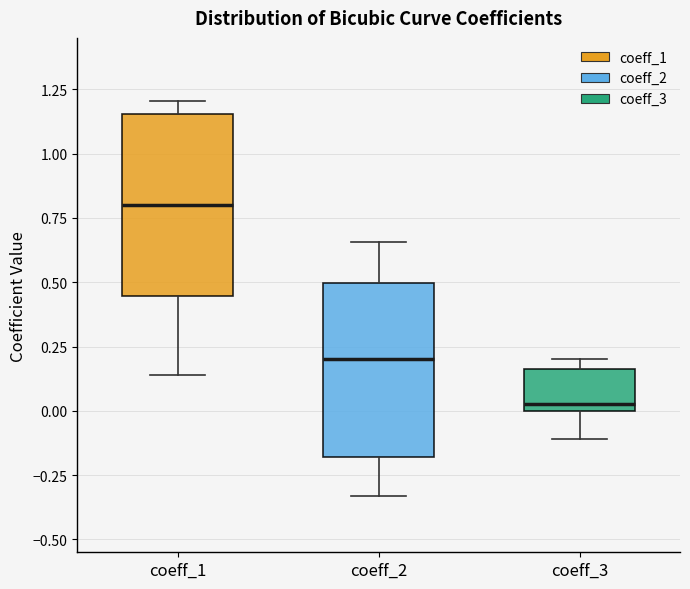

Reading left to right, read every box against the y-axis: the position of its median line, the range the box covers, and the ends of its whiskers. The values are not printed on the chart, so give them approximately, as read against the axis.

coeff_1: median 0.80, box 0.45 to 1.15, whiskers 0.15 to 1.20
coeff_2: median 0.20, box -0.20 to 0.50, whiskers -0.35 to 0.65
coeff_3: median 0.05, box 0.00 to 0.15, whiskers -0.10 to 0.20